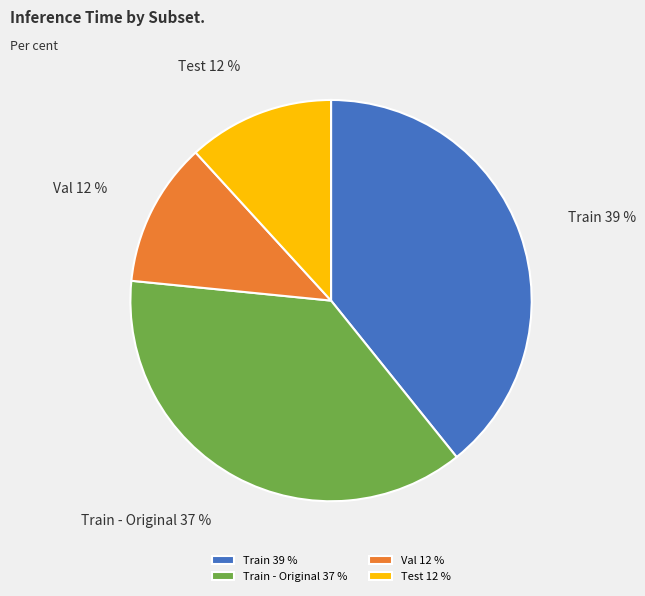

To the nearest percent, what is the average slice percentage?

25%